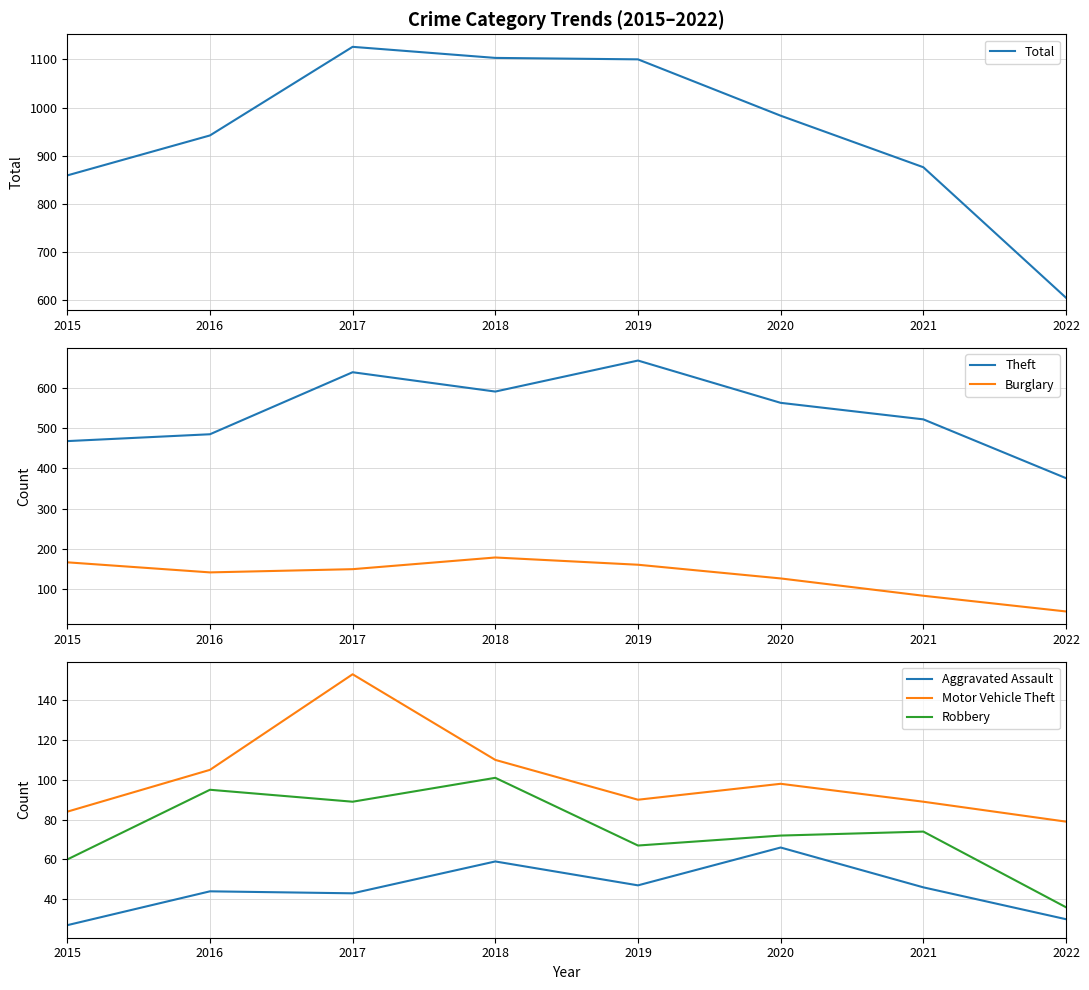

True or false: Burglary has a value of 99 at 2017.

False